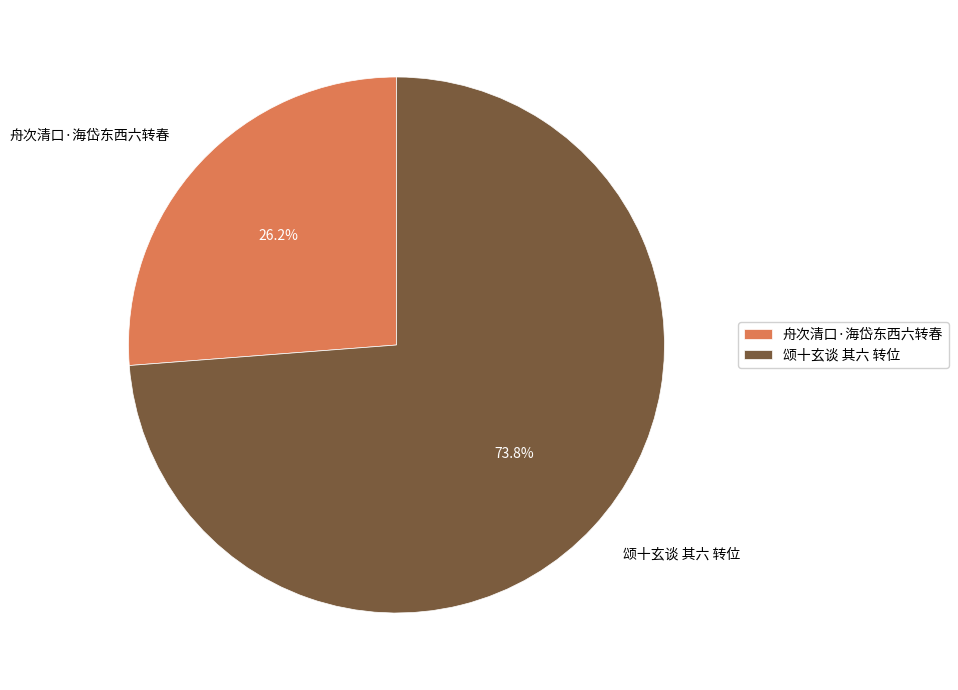

To the nearest percent, what is the difference between the 颂十玄谈 其六 转位 and 舟次清口·海岱东西六转春 slice percentages?

48%